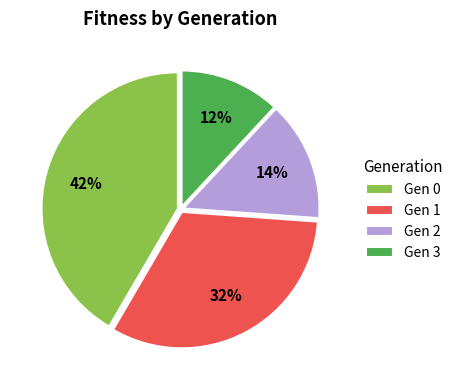

Count the number of slices in the pie.

4